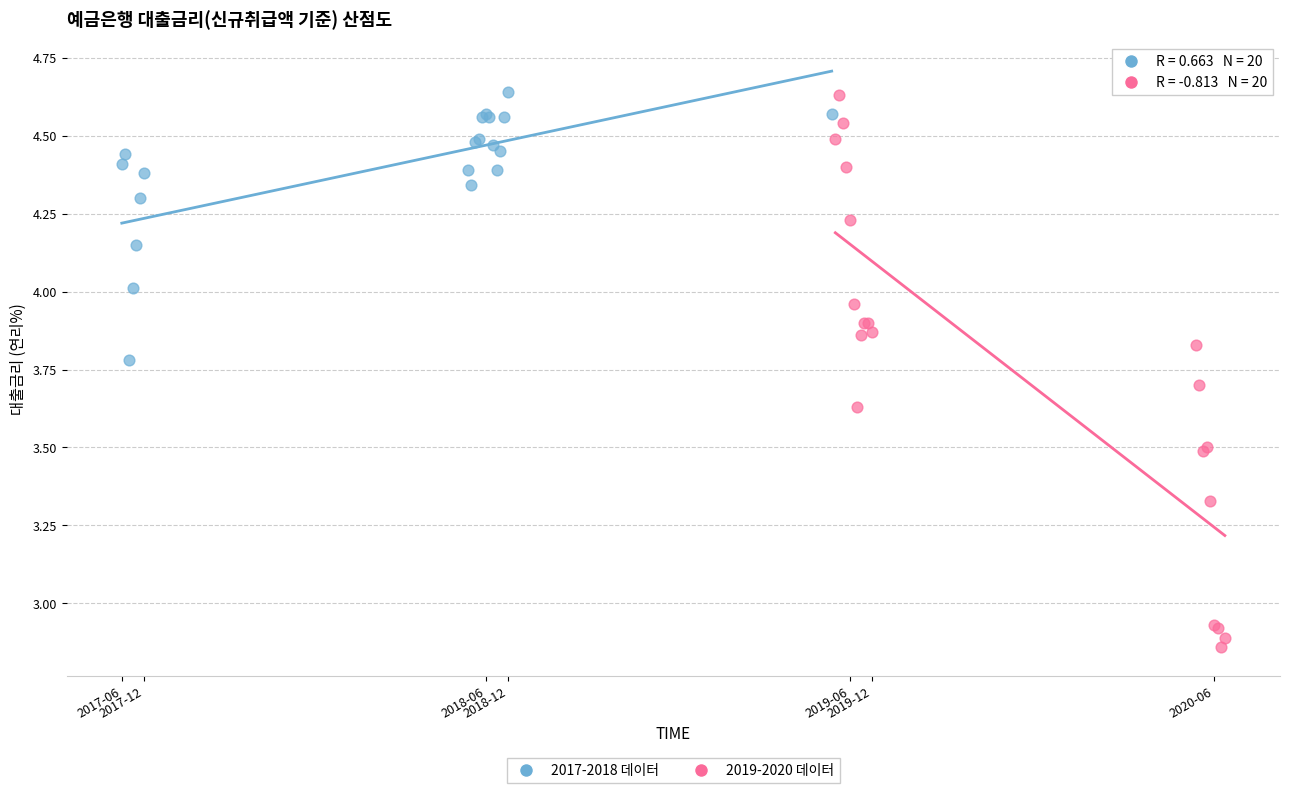

What are all the series names shown in the legend?

2017-2018 데이터, 2019-2020 데이터